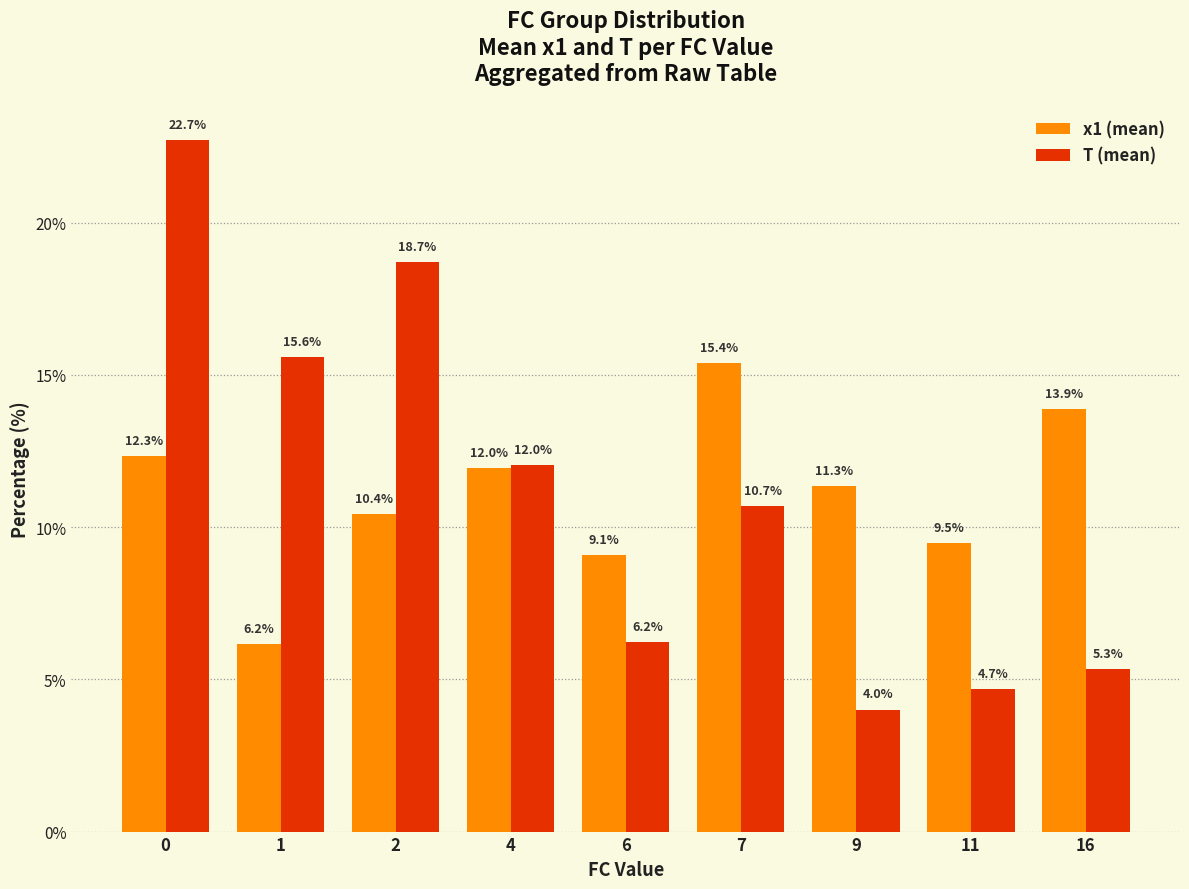

What is the spread (max minus min) of values at 4?

0.1